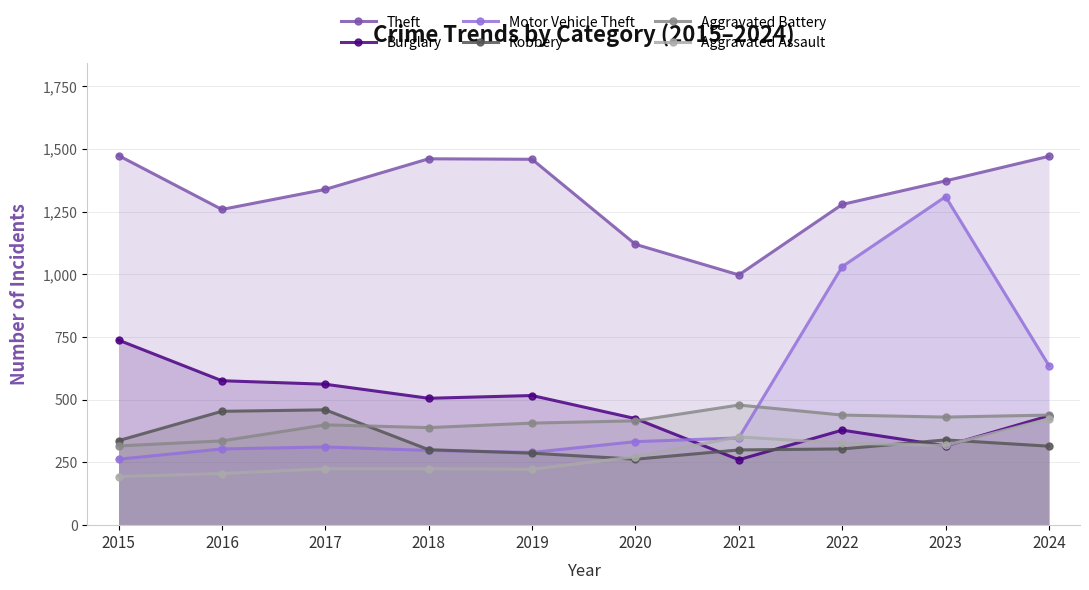

Which series has the largest range (max minus min)?

Motor Vehicle Theft